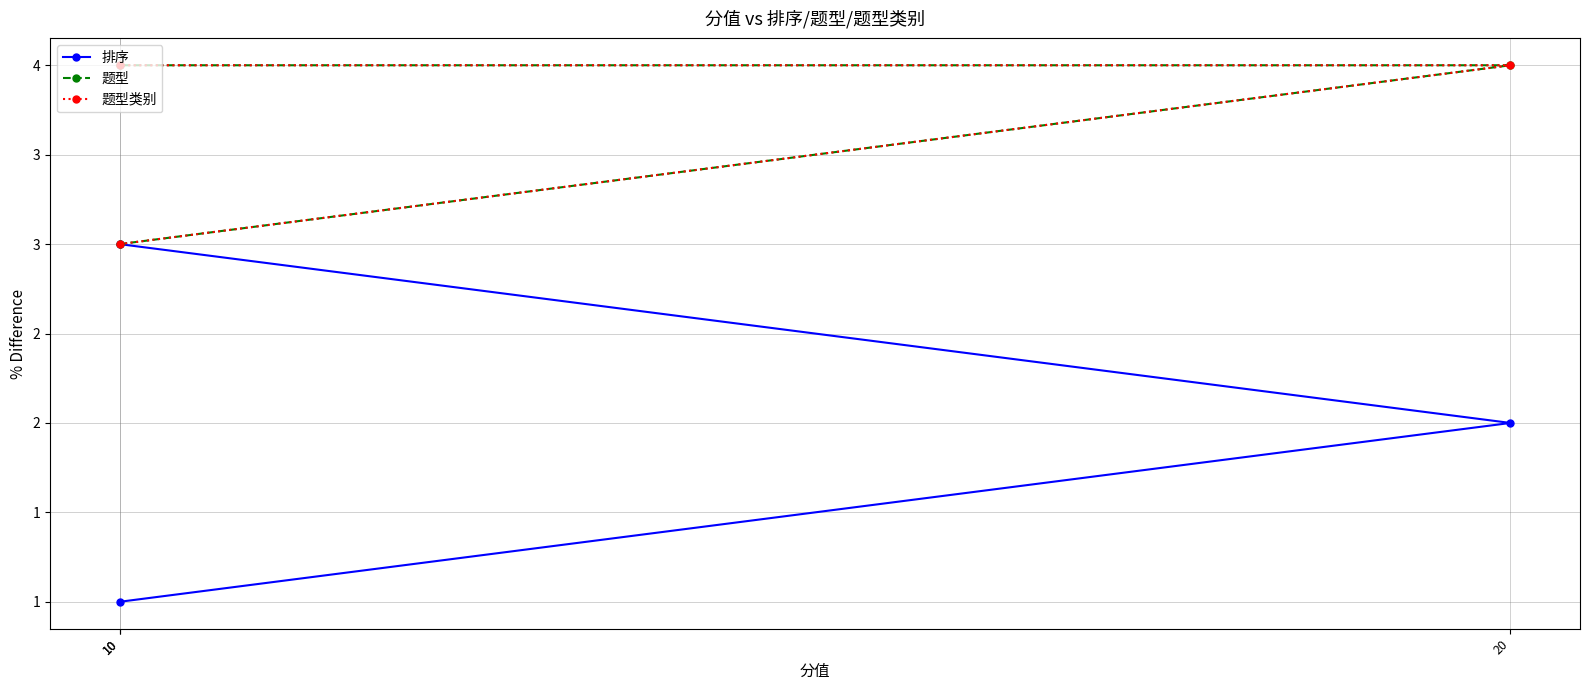

How many data points in 题型 are less than 4?

1